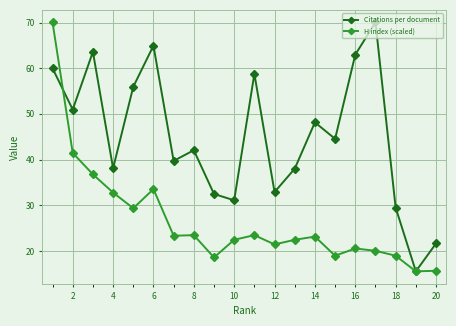

How many data points does each series have?

20